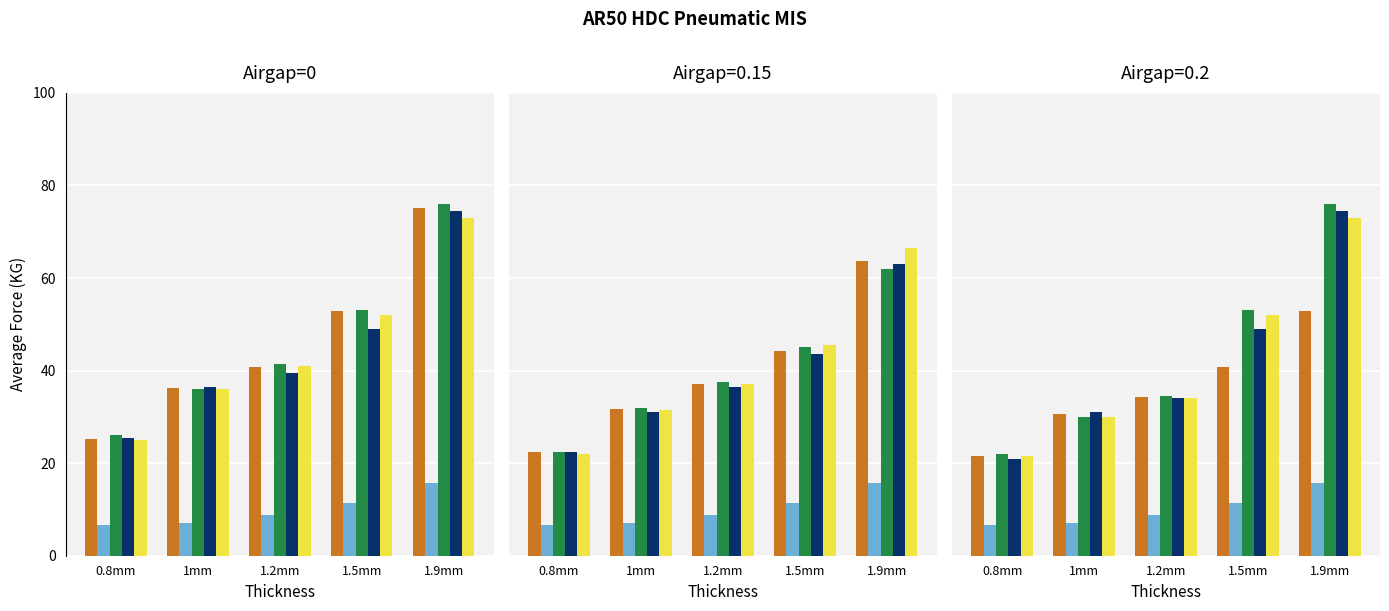

Which series has the widest spread of values?

Result1